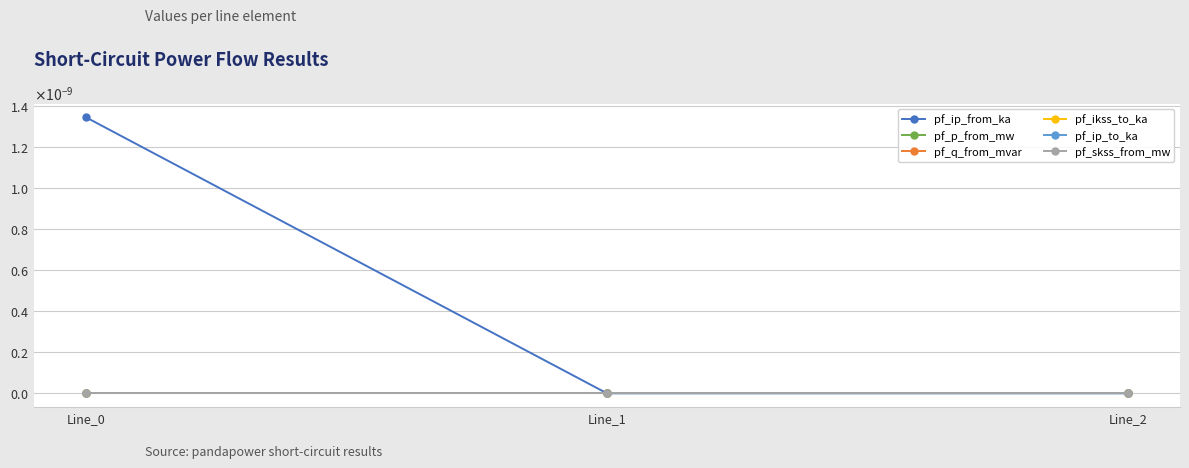

Is this an area chart (filled region under the line)?

No